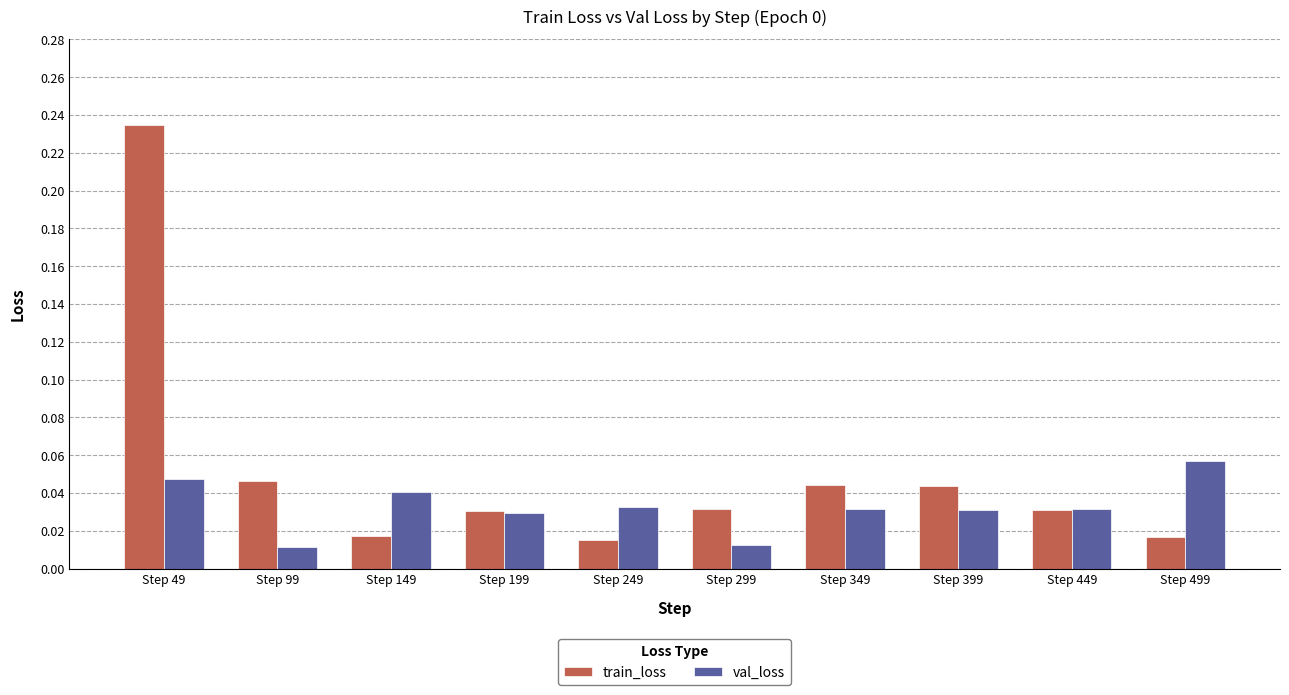

Which series changed the most between Step 49 and Step 299?

train_loss